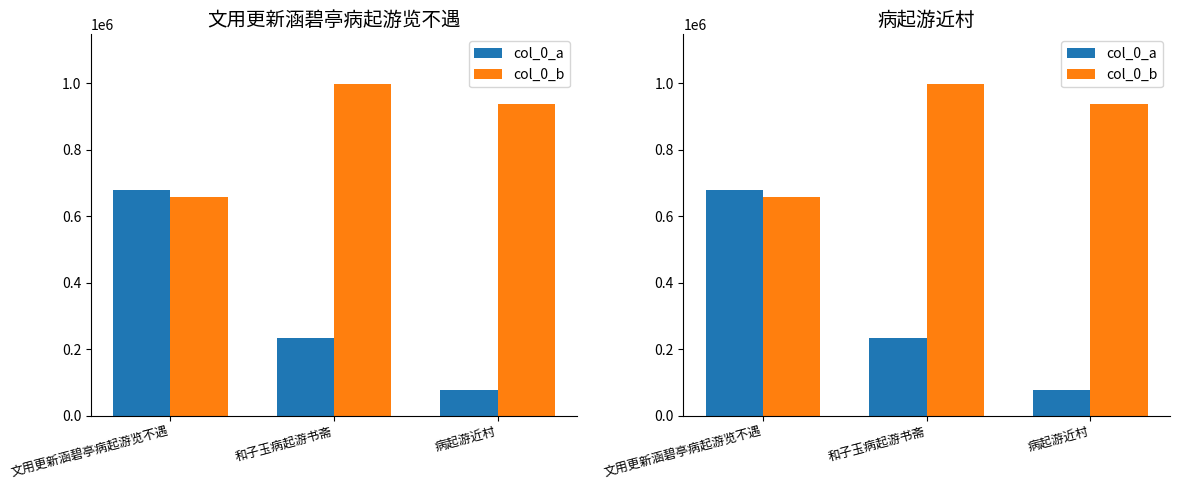

List the series in order of their overall mean, lowest first.

col_0_a, col_0_b